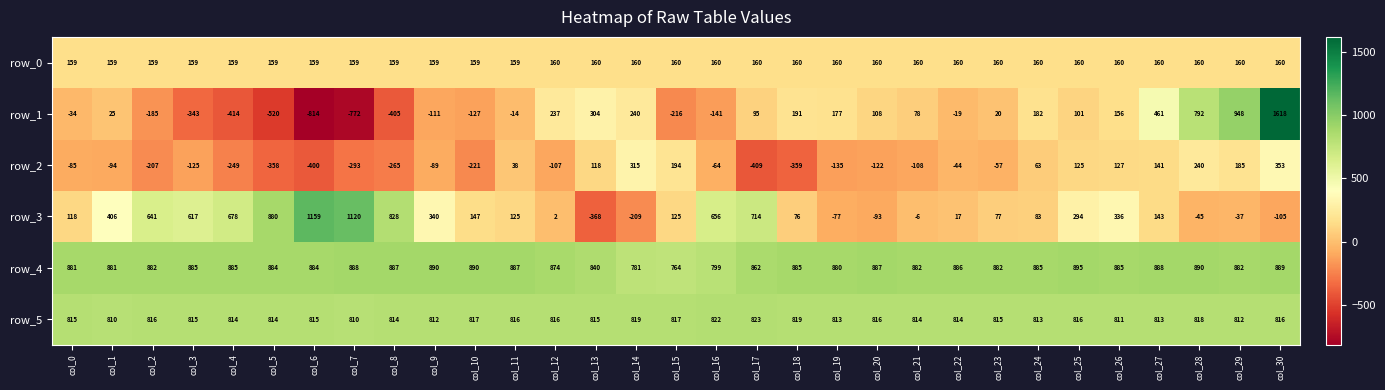

What is the approximate value of row_5 at col_15?

817